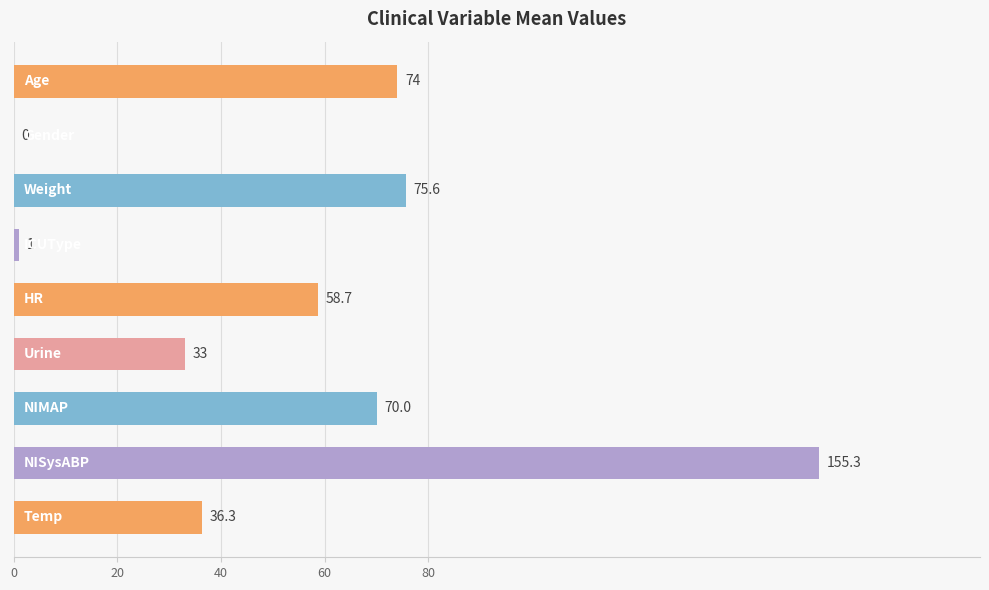

What is the greatest value displayed?

155.3